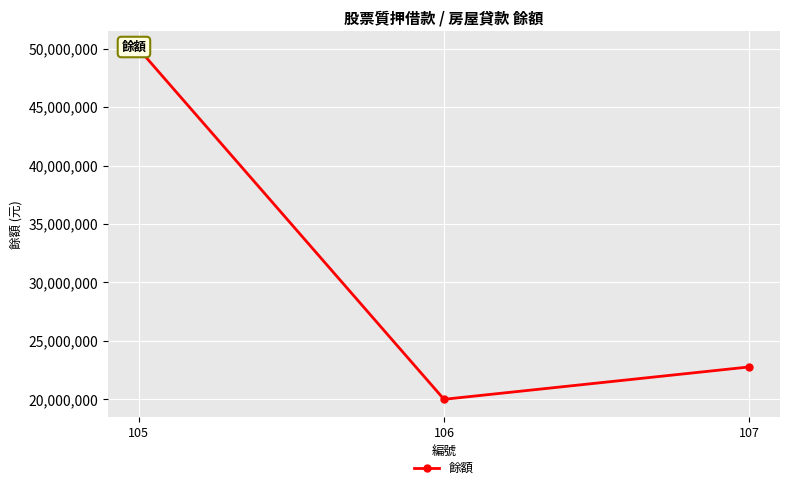

What is the greatest value displayed?

50000000